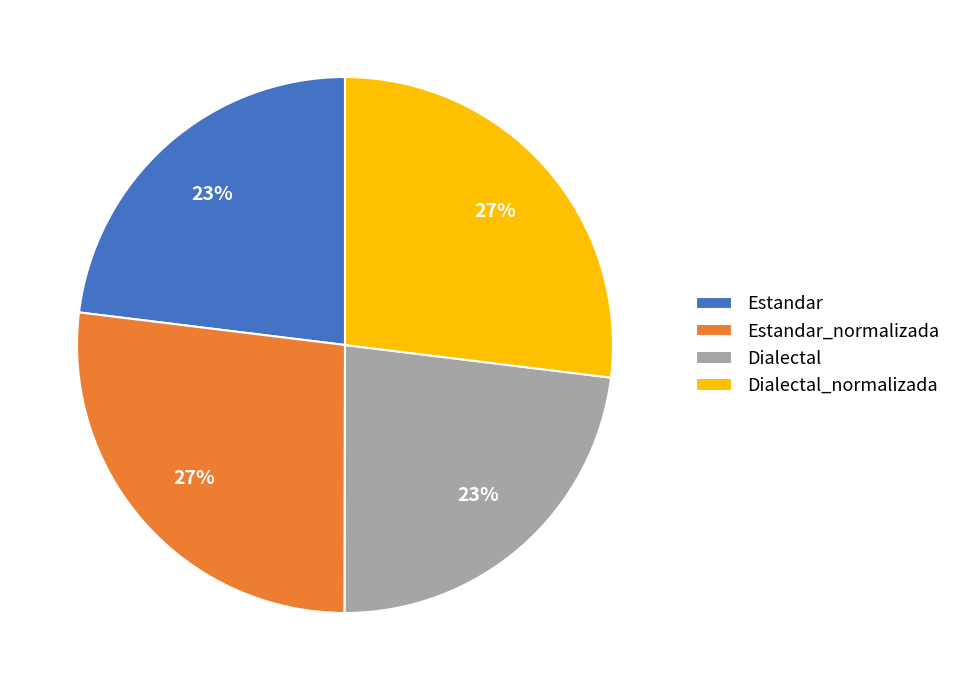

Does Estandar_normalizada account for over 50% of the chart?

No